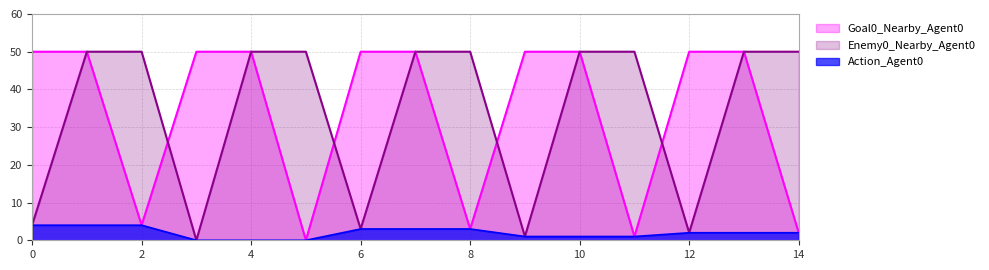

True or false: Enemy0_Nearby_Agent0 has more than 2 interior local peaks.

False